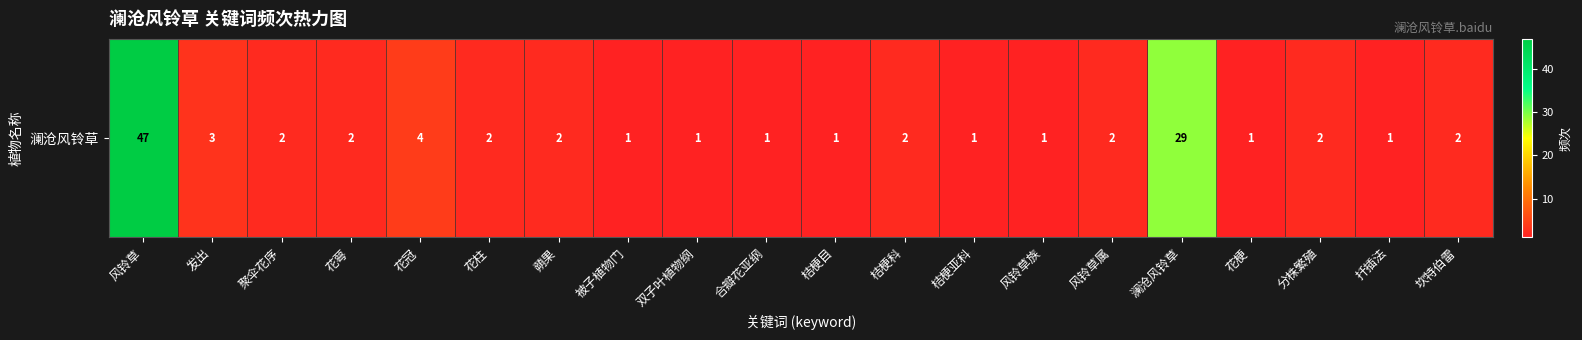

At which category does the chart reach its minimum across all series?

被子植物门